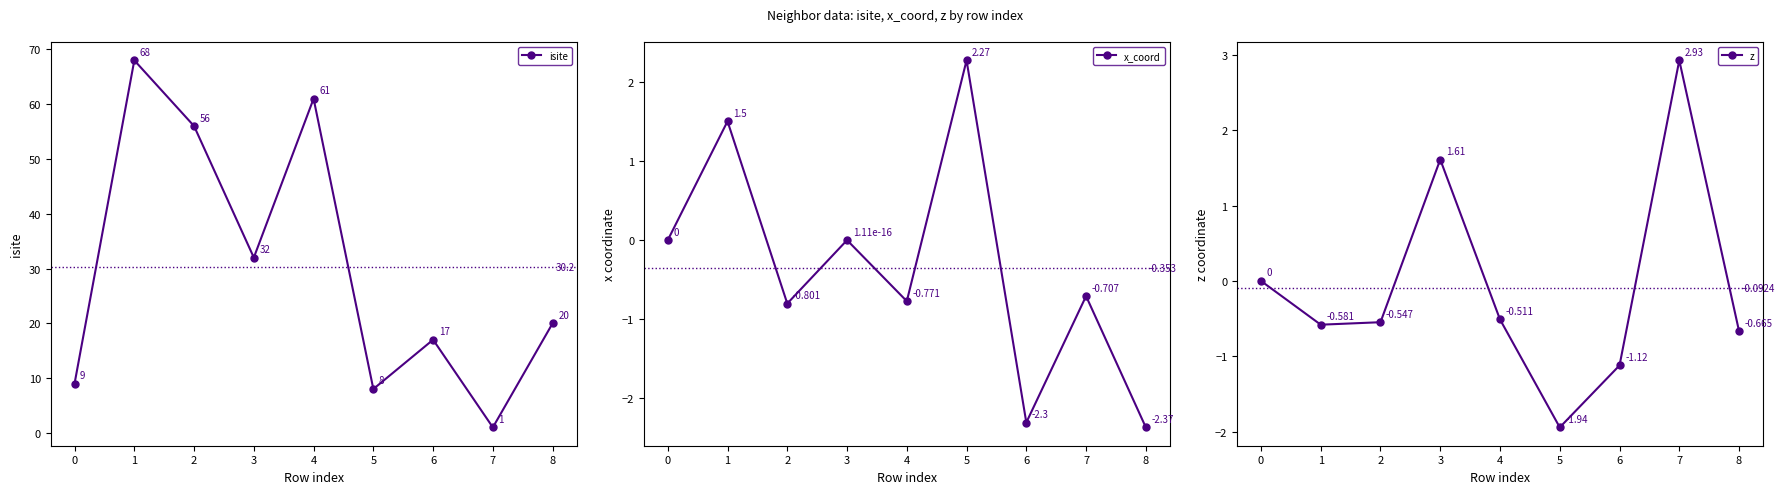

How many lines are shown in the chart?

3